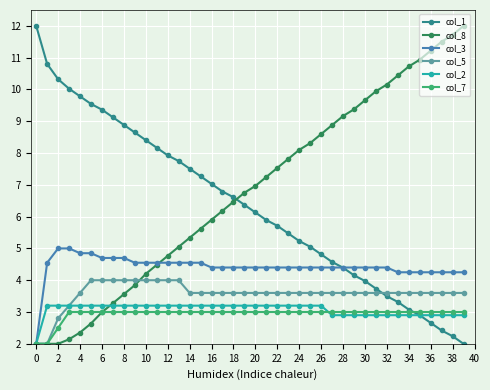

At how many categories does at least one series exceed 8?

28